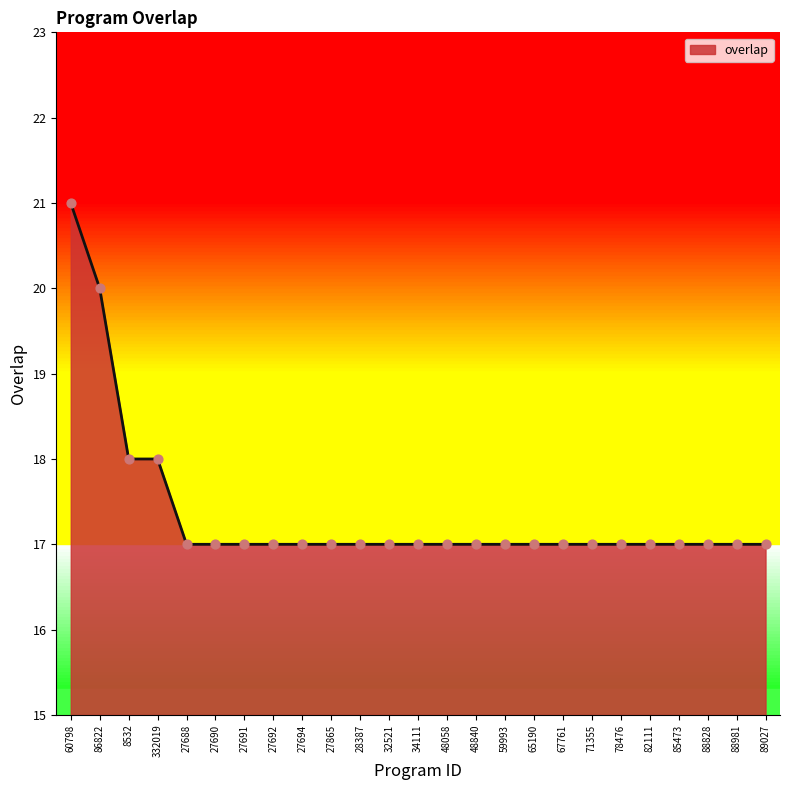

What is the ratio of the value at 88981 to the value at 32521?

1.0